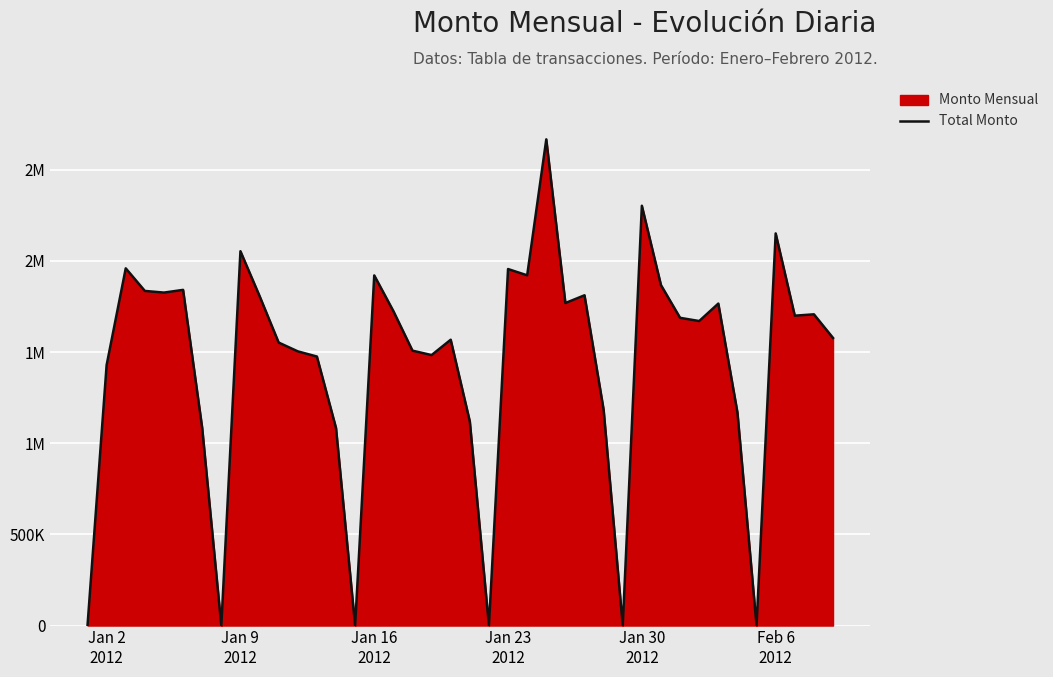

What is the average value?

1441909.0